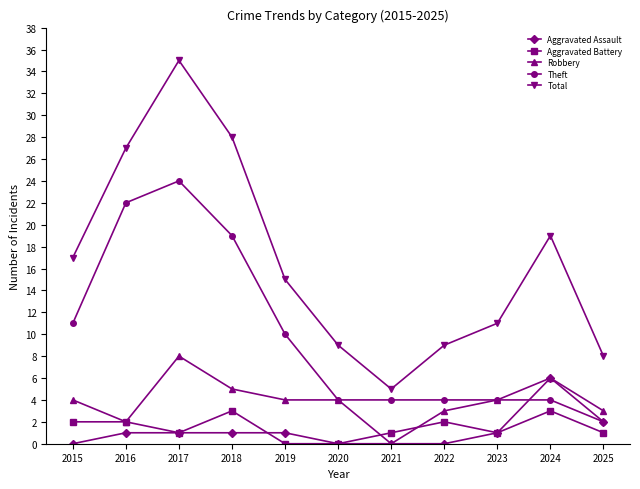

The Robbery series shows 6 at 2019. True or false?

False